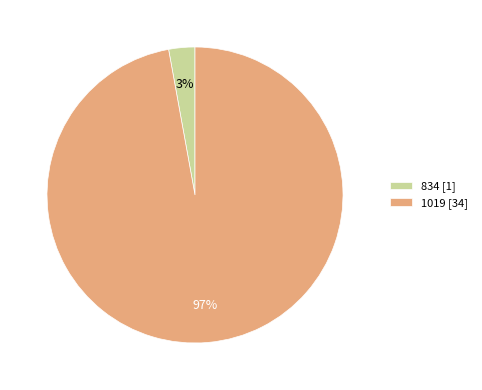

Rank the categories by value from highest to lowest.

1019, 834